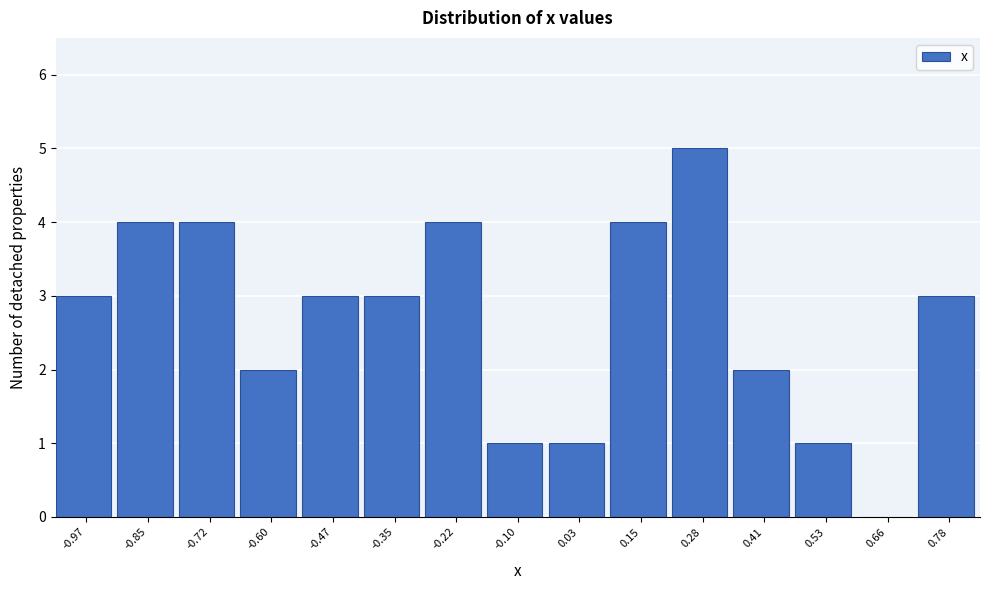

Reading right to left, what are all the values shown in this chart?

0.78=3	0.66=0	0.53=1	0.41=2	0.28=5	0.15=4	0.03=1	-0.10=1	-0.22=4	-0.35=3	-0.47=3	-0.60=2	-0.72=4	-0.85=4	-0.97=3